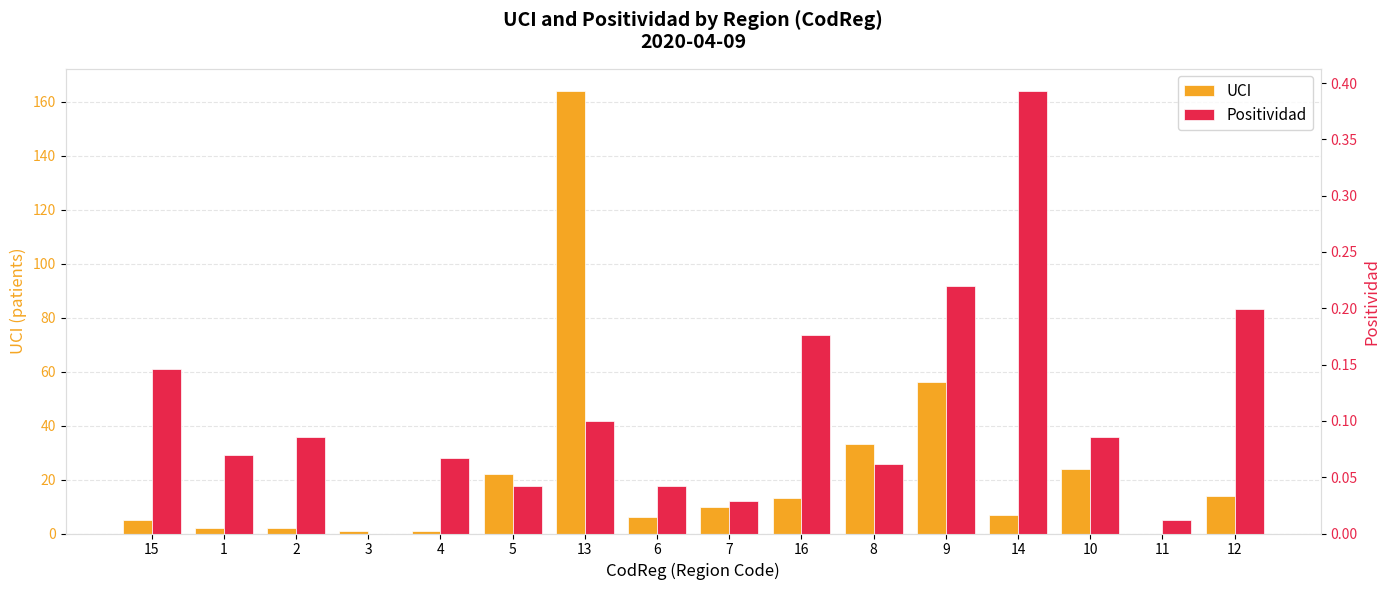

What is the highest value of the UCI series?

164.0